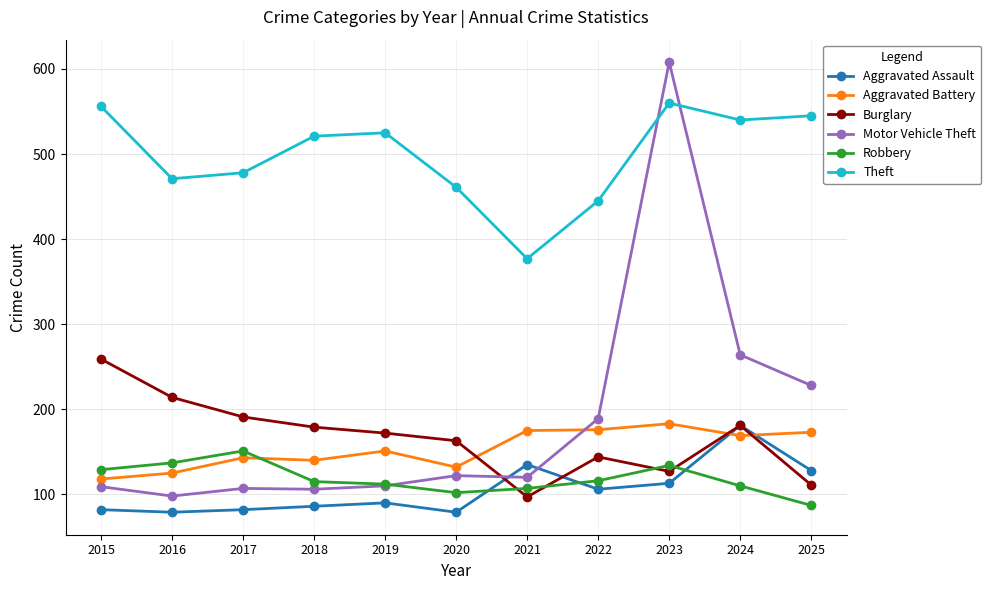

What are all the series names shown in the legend?

Aggravated Assault, Aggravated Battery, Burglary, Motor Vehicle Theft, Robbery, Theft